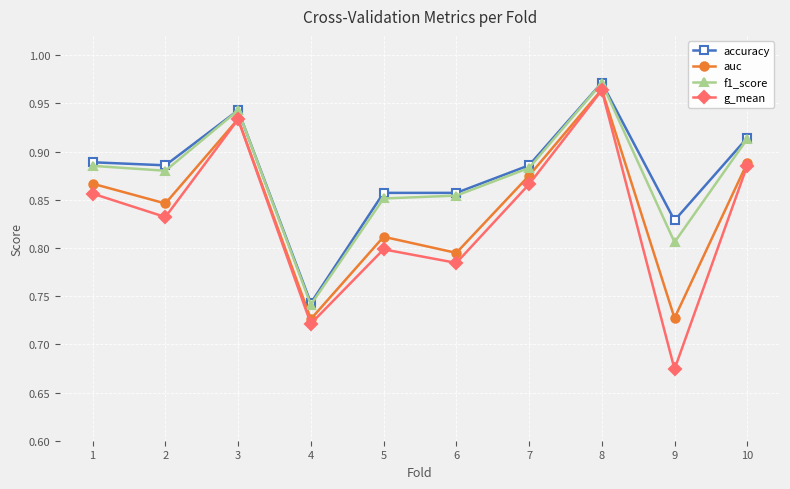

Where is the first local maximum for accuracy?

3